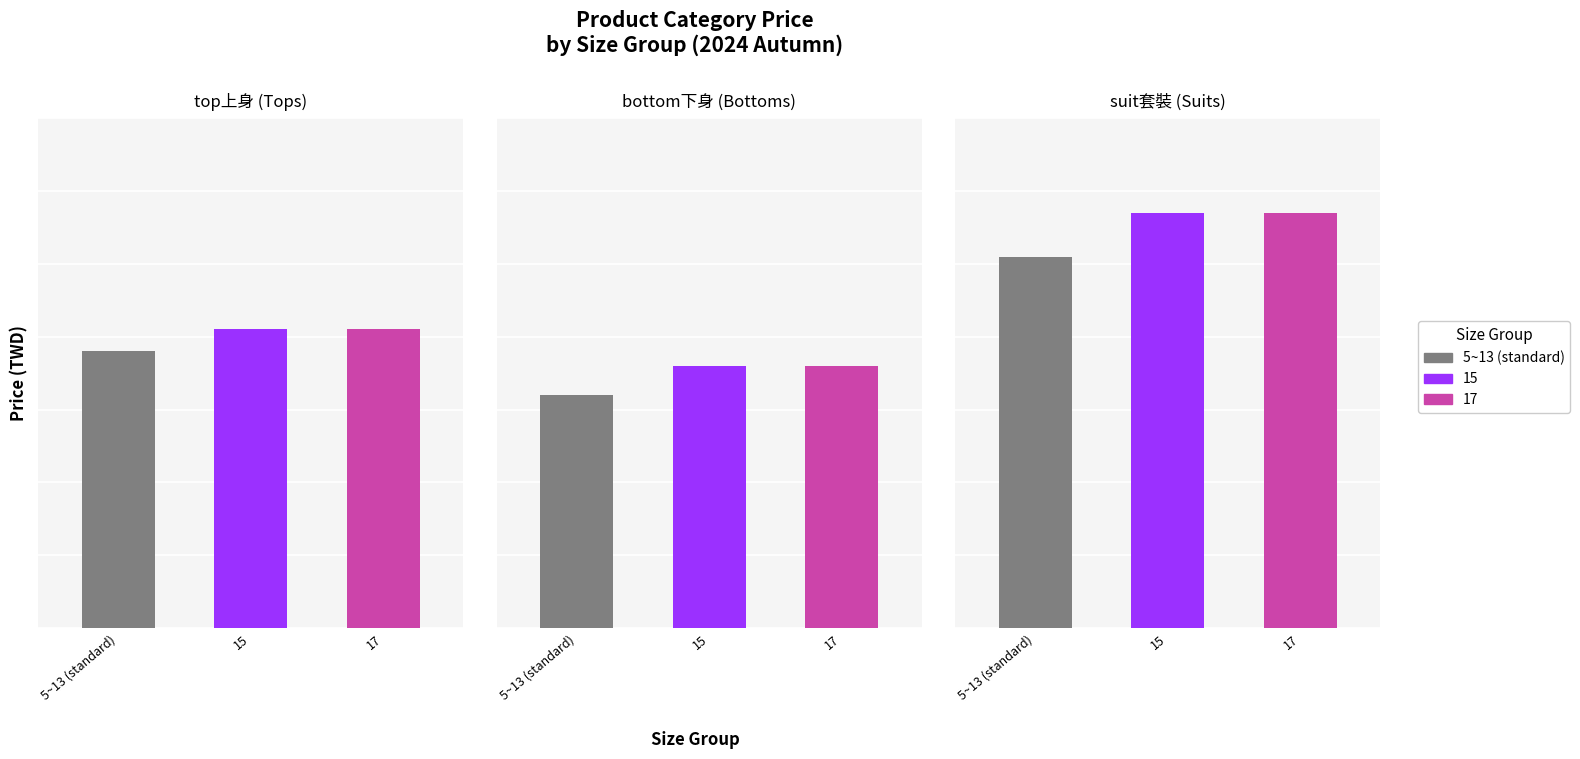

What is the label of the 3rd bar from the right?

5~13 (standard)